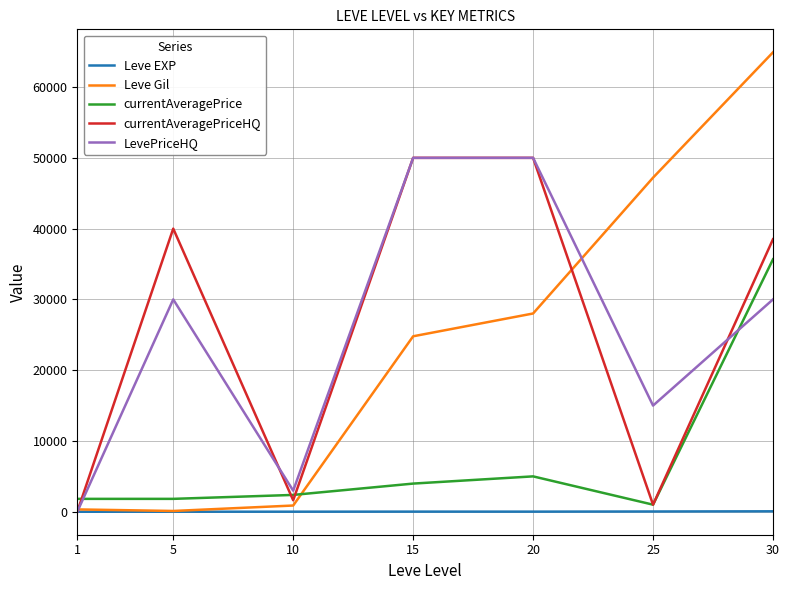

The currentAveragePrice series shows 2207 at 20. True or false?

False